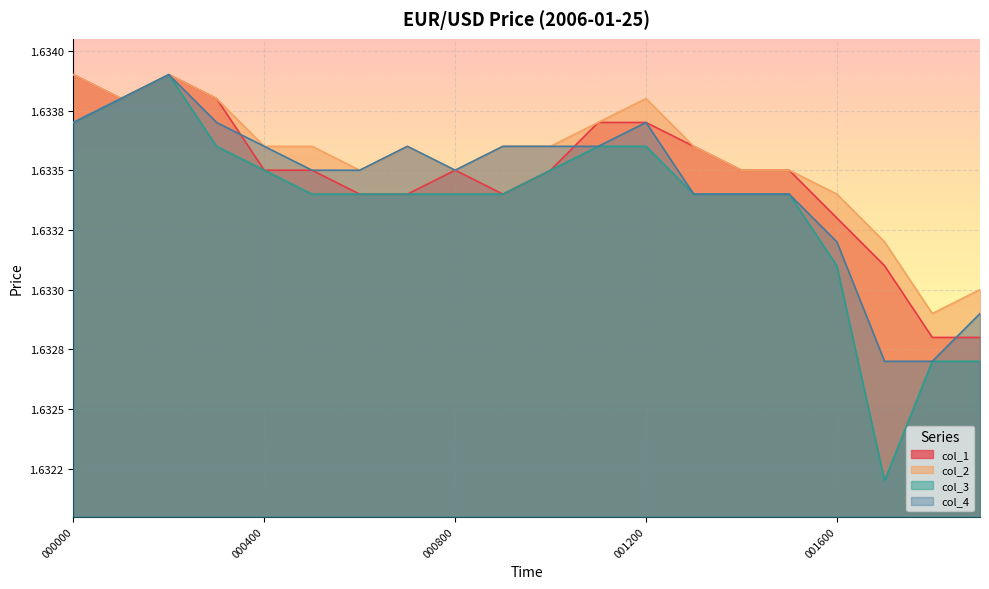

True or false: col_3 and col_4 cross at least once.

False